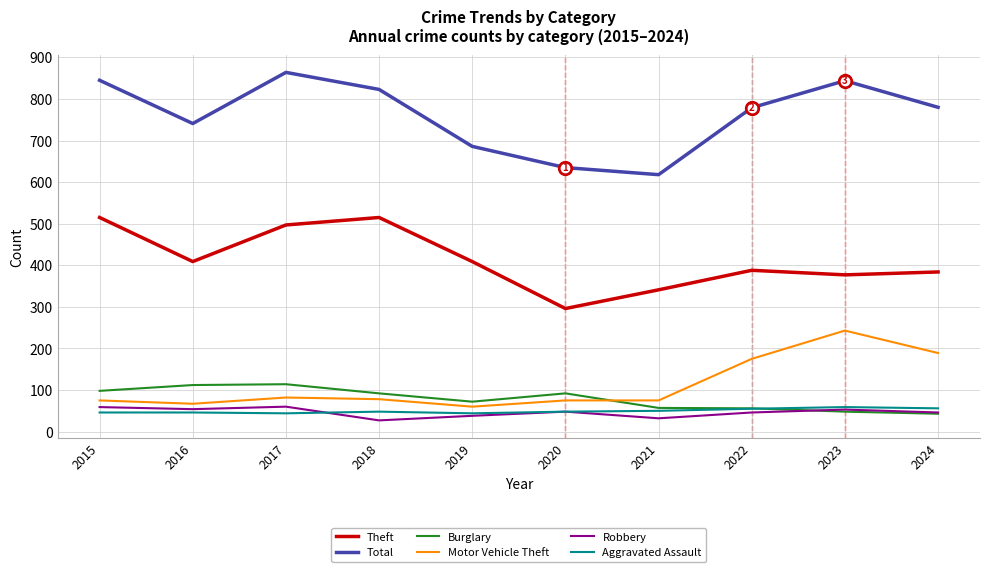

What is the highest value of the Motor Vehicle Theft series?

243